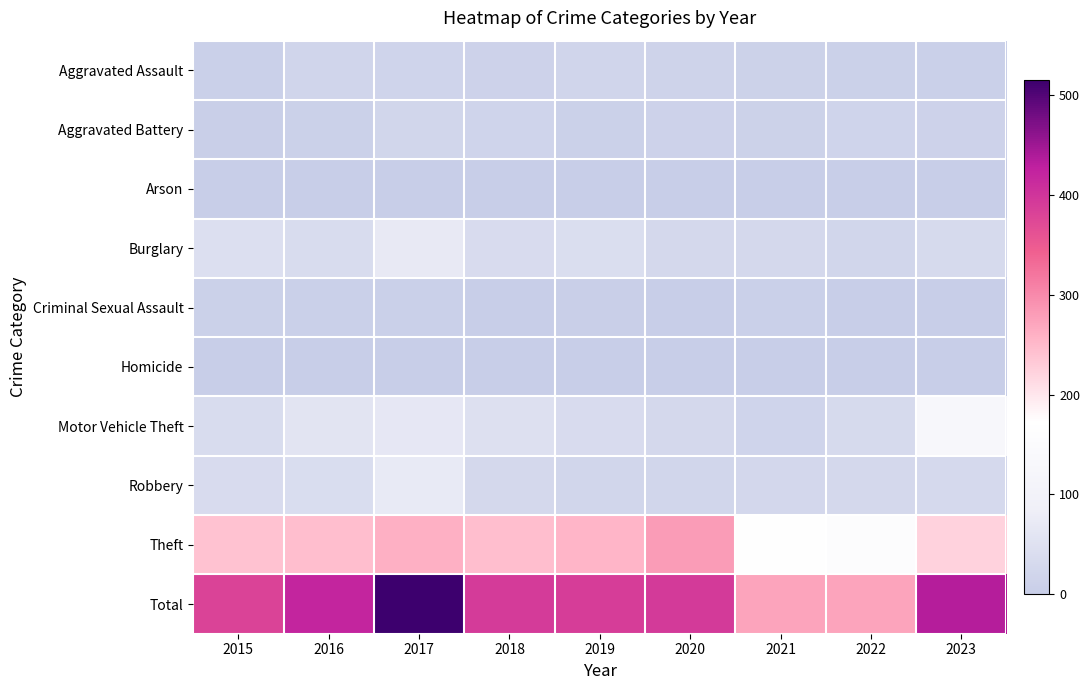

What is the spread (max minus min) of values at 2016?

421